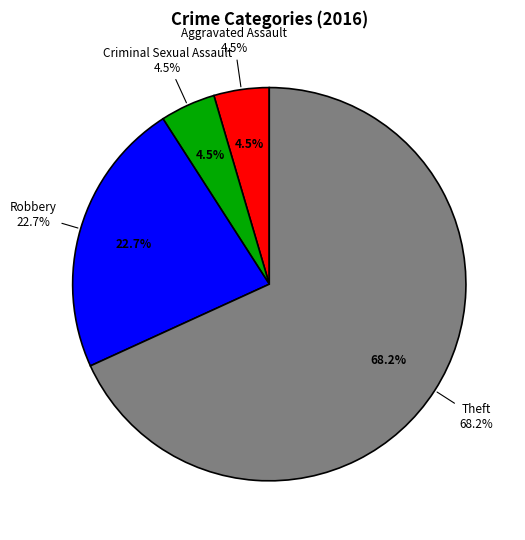

Rank the categories by value from highest to lowest.

Theft, Robbery, Aggravated Assault, Criminal Sexual Assault